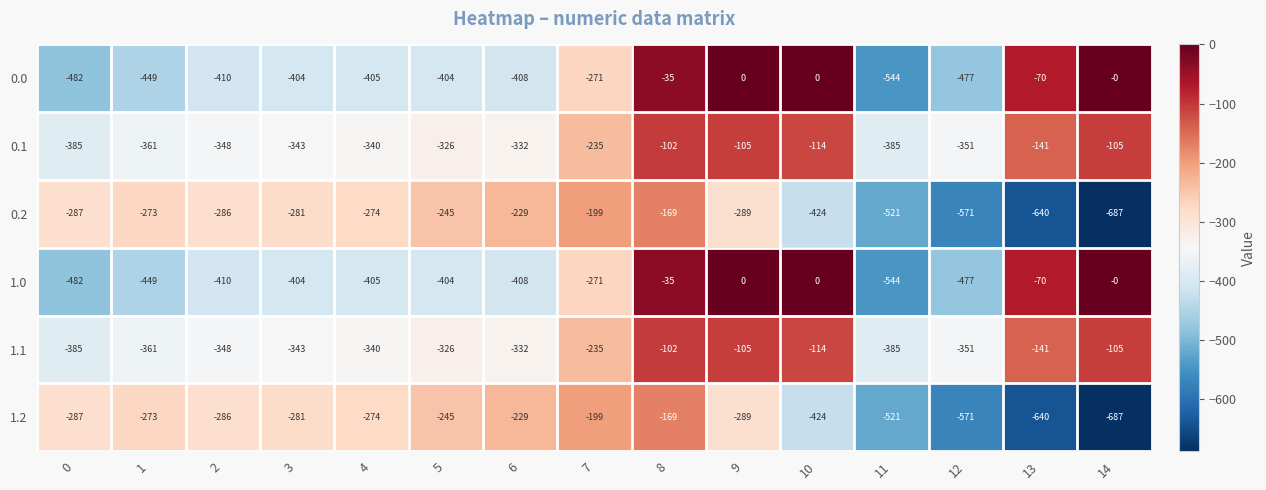

What is the spread (max minus min) of values at 2?

124